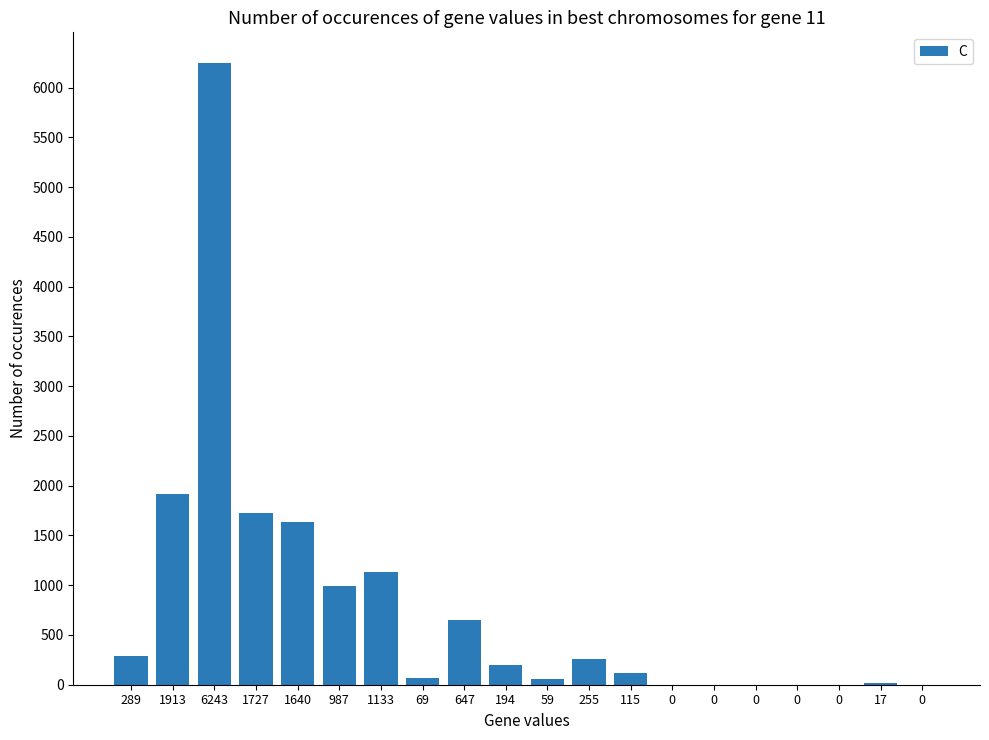

How many distinct data groups are displayed?

1